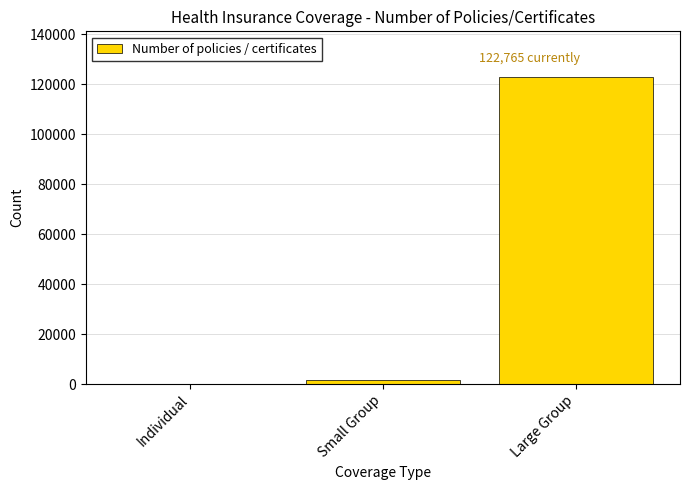

Reading left to right, extract all data points from this chart.

Individual=92	Small Group=1442	Large Group=122765